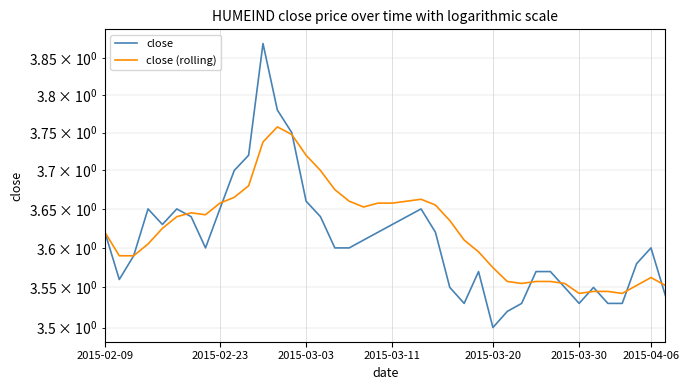

True or false: close (rolling) and close intersect in this chart.

True